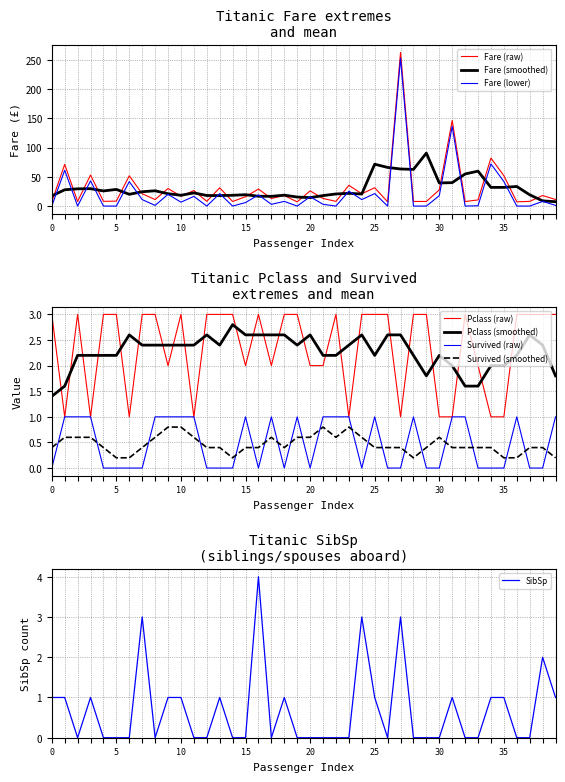

How many data points in Fare are less than 16?

19